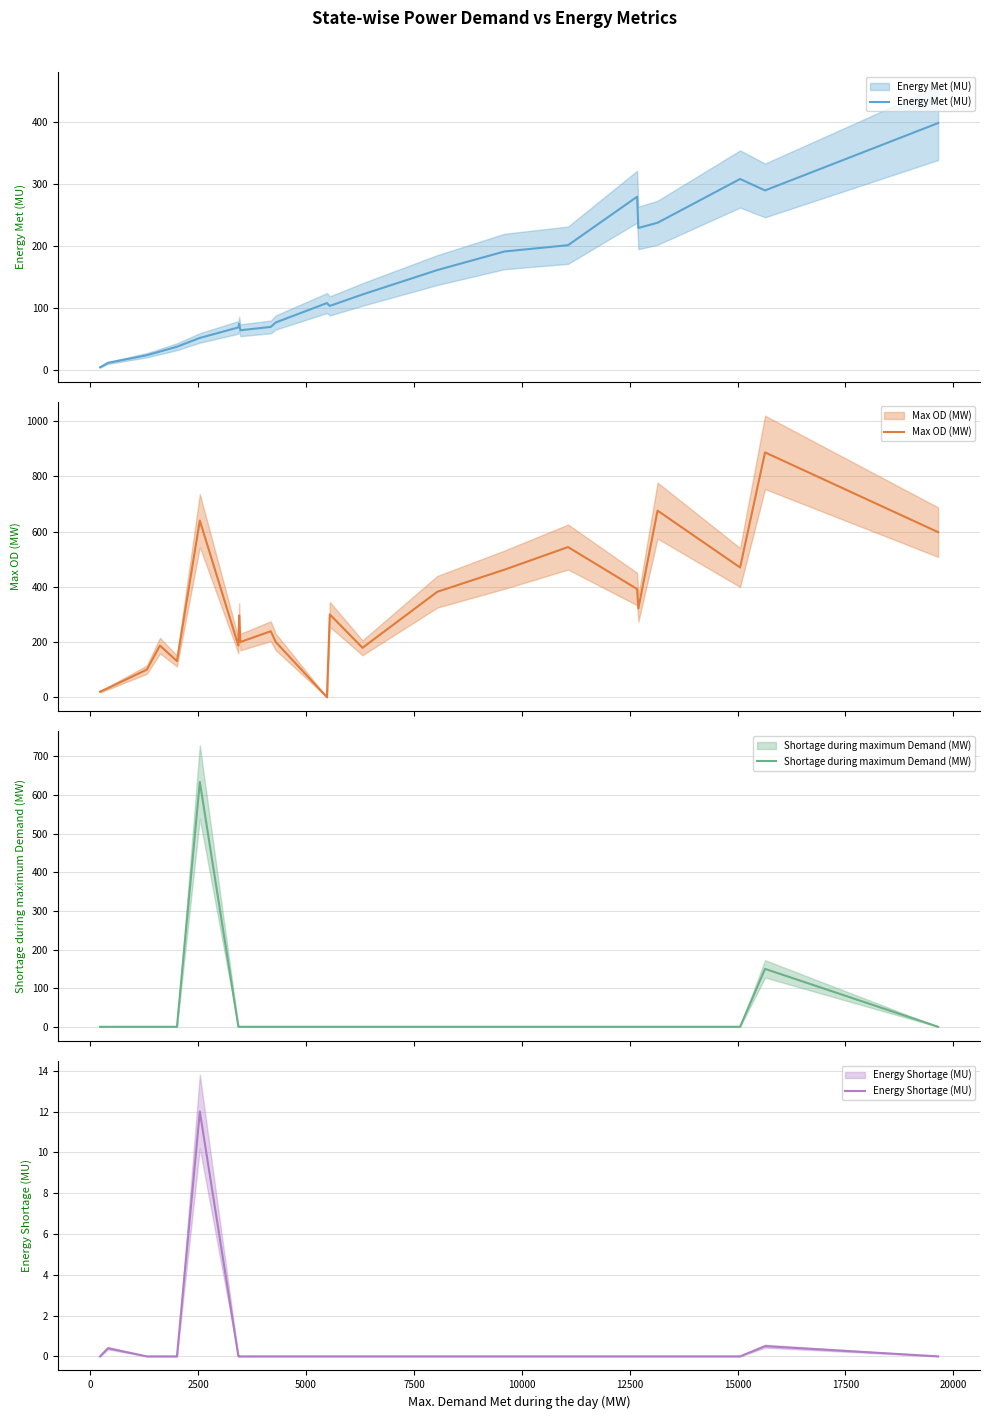

True or false: Shortage during maximum Demand (MW) and Energy Shortage (MU) cross at least once.

False